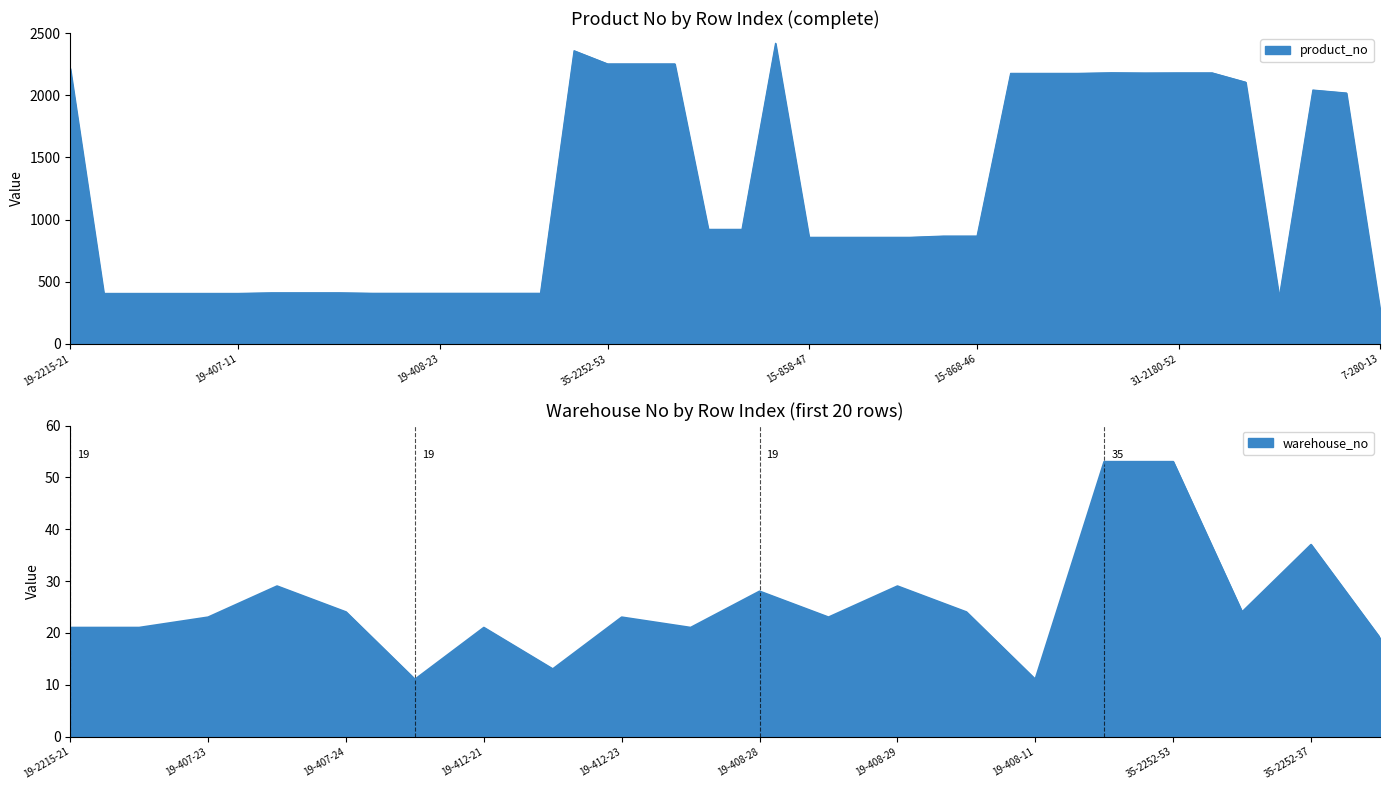

The value at 35-2252-24 is 3669. True or false?

False